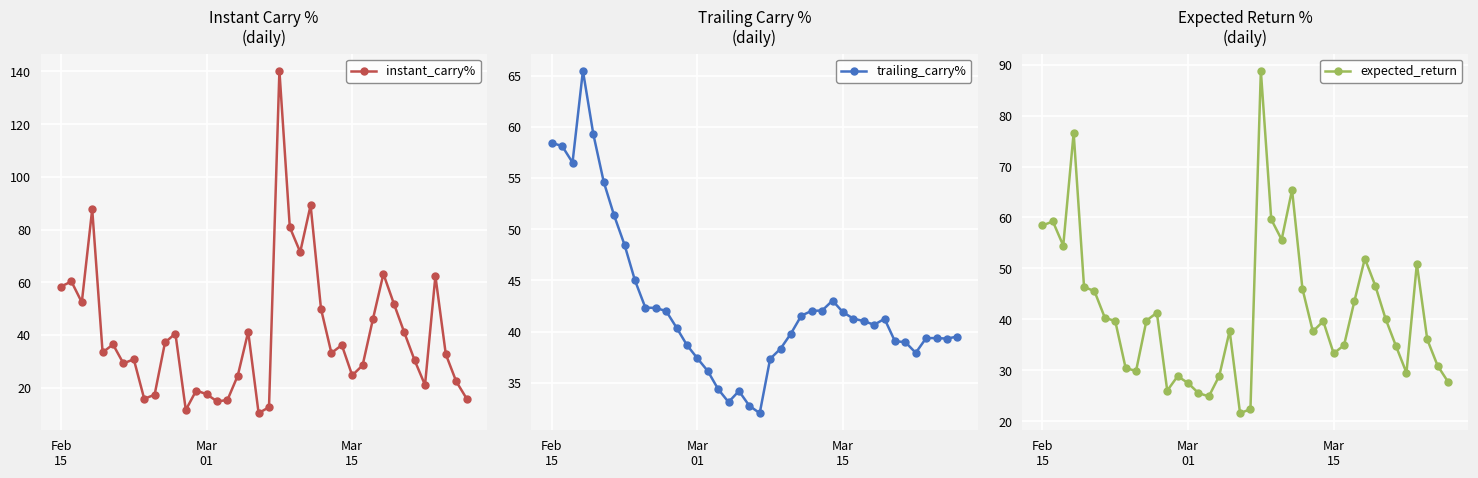

What is the maximum value for instant_carry%?

140.3